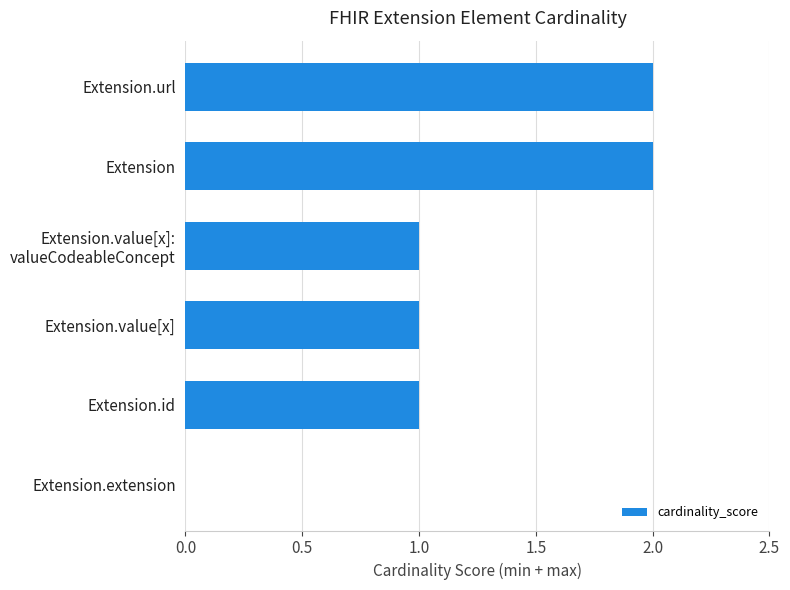

What is the change in value from Extension.extension to Extension.url?

+2